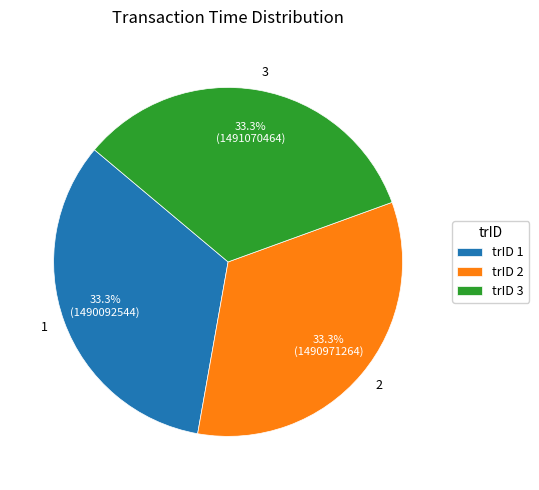

What is the ratio of the value at 1 to the value at 2?

1.0